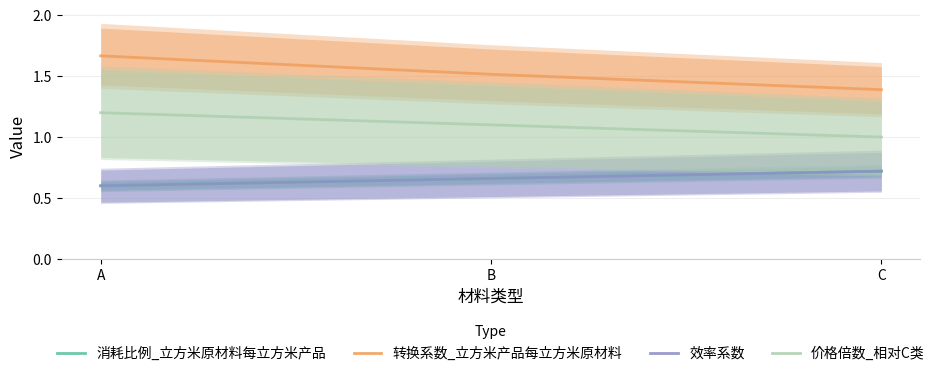

At how many categories does at least one series exceed 0?

3